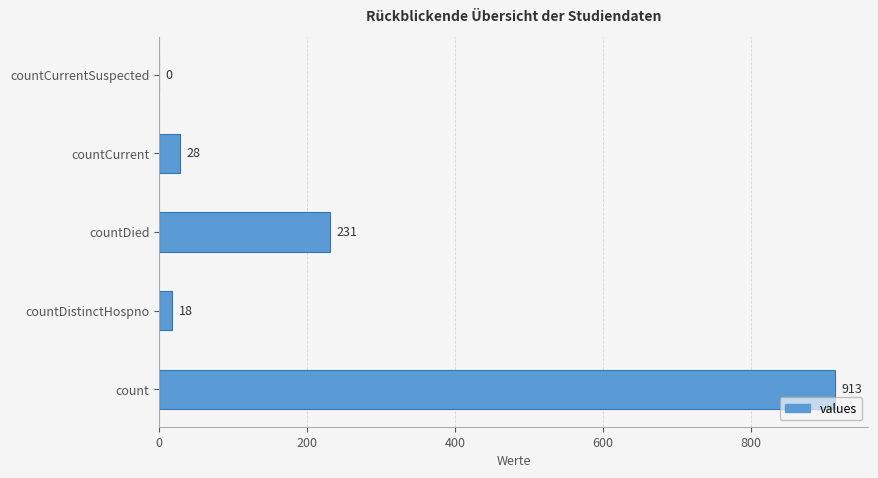

At which label is the value closest to 456?

countDied